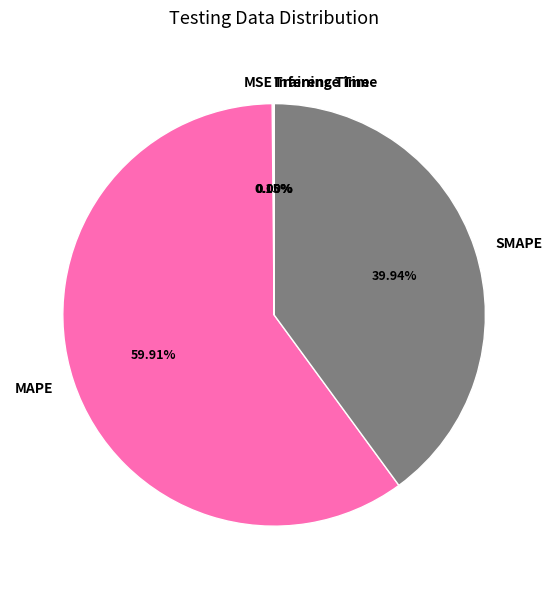

What is the ratio of the value at SMAPE to the value at MAPE?

0.7